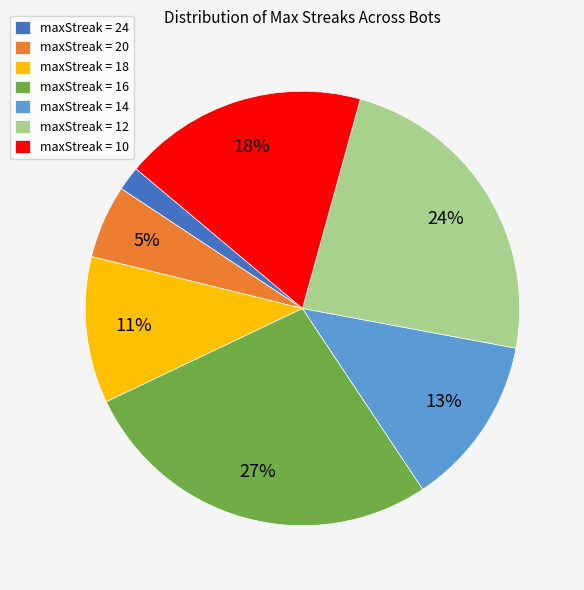

Is there any slice that represents more than half of the pie?

No